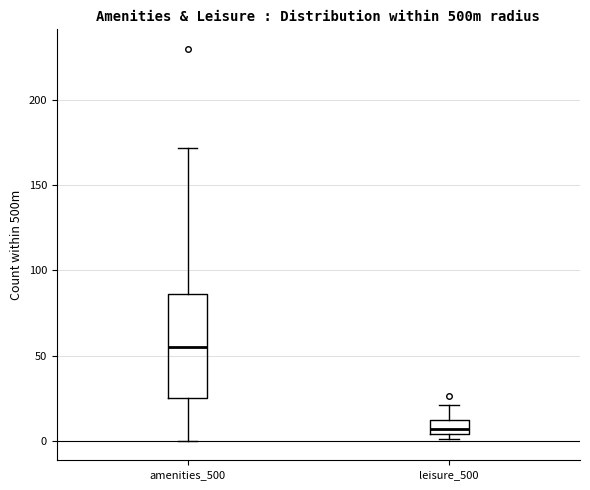

Which box is the tallest, from its lower edge to its upper edge?

amenities_500